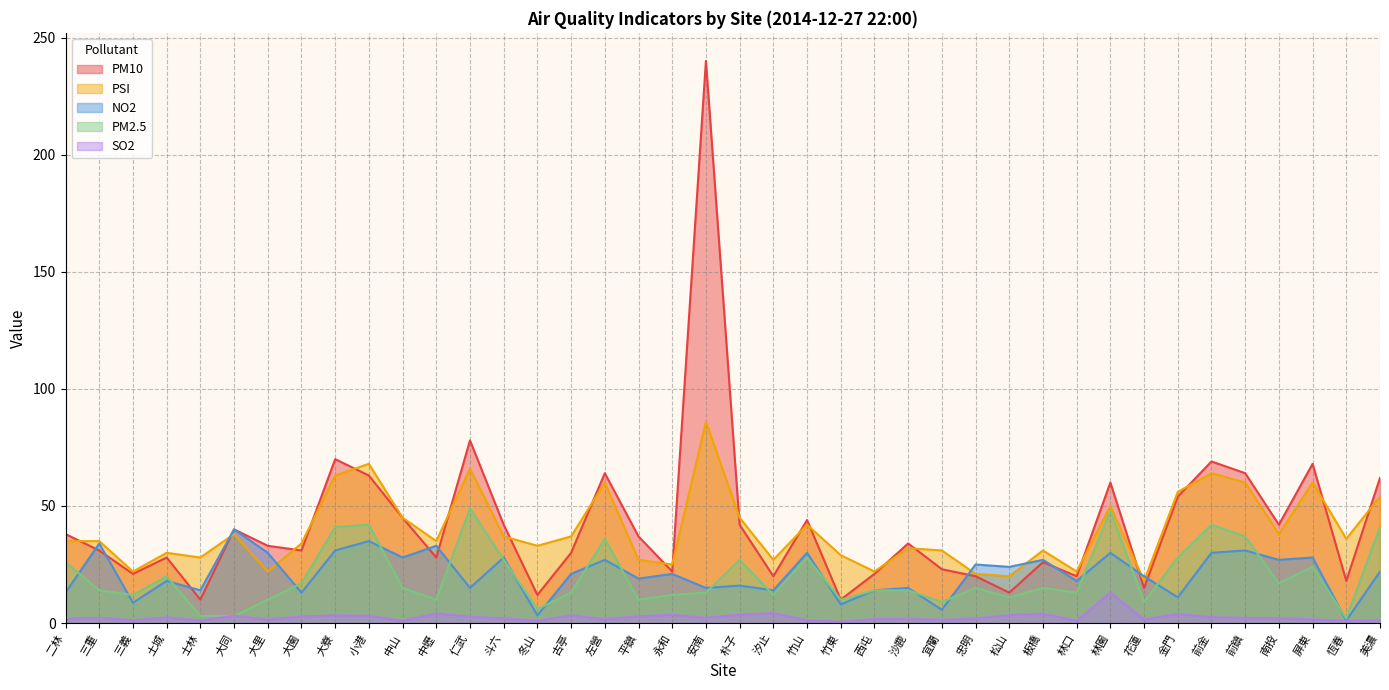

True or false: PM10 has more than 0 interior local peaks.

True